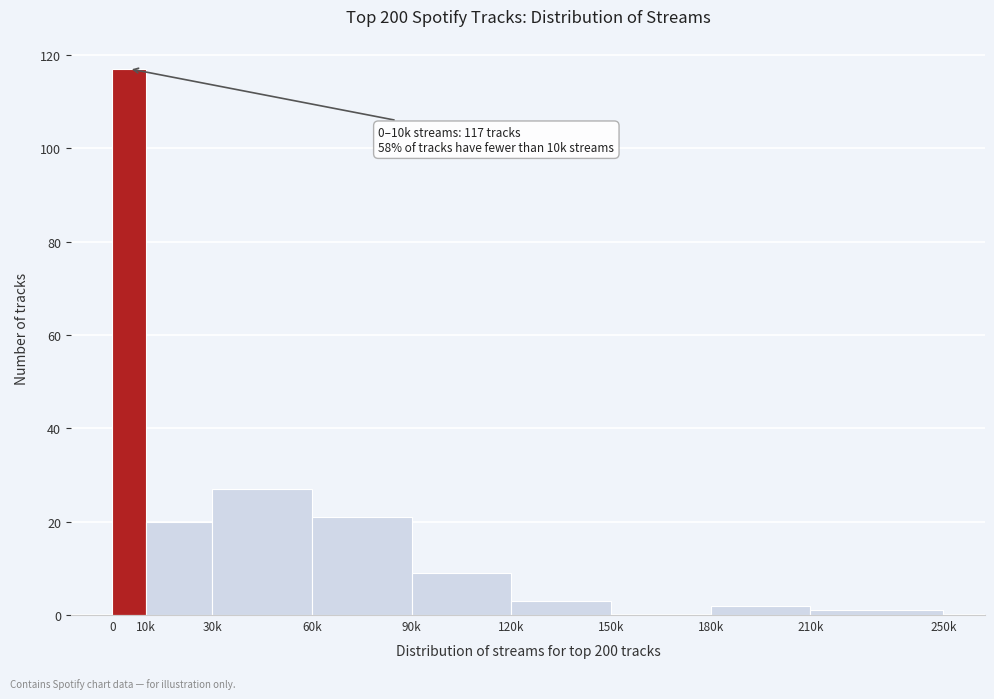

Reading left to right, what are all the values shown in this chart?

0=117	10k=20	30k=27	60k=21	90k=9	120k=3	150k=0	180k=2	210k=1